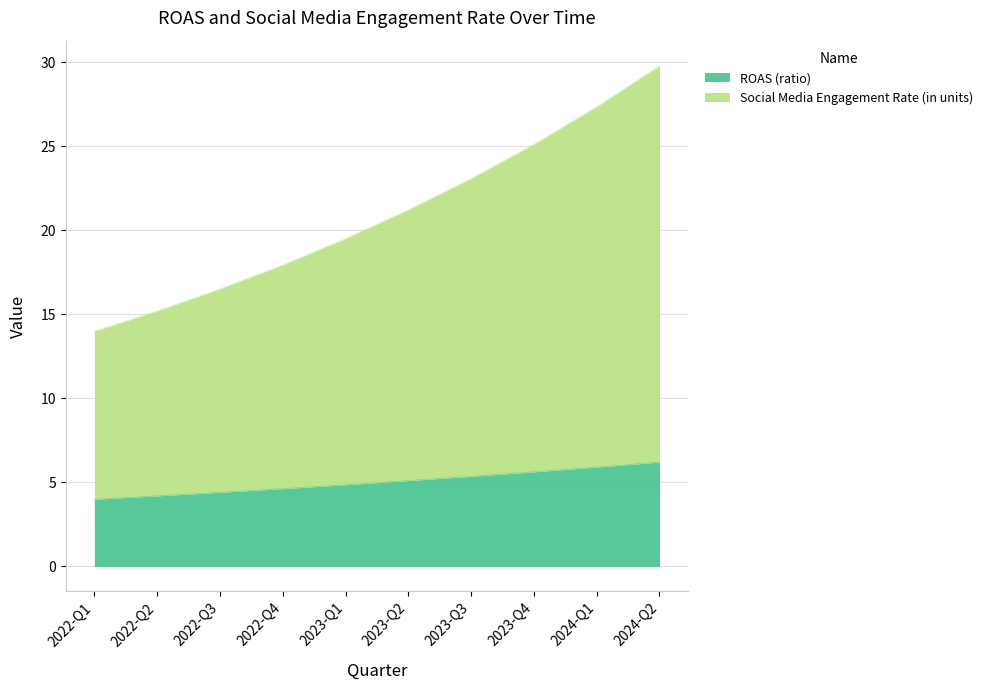

At which category is the sum across all series the highest?

2024-Q2